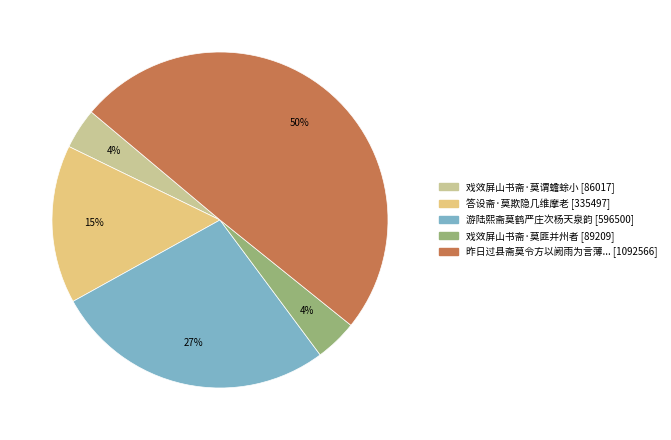

To the nearest percent, what is the average slice percentage?

20%